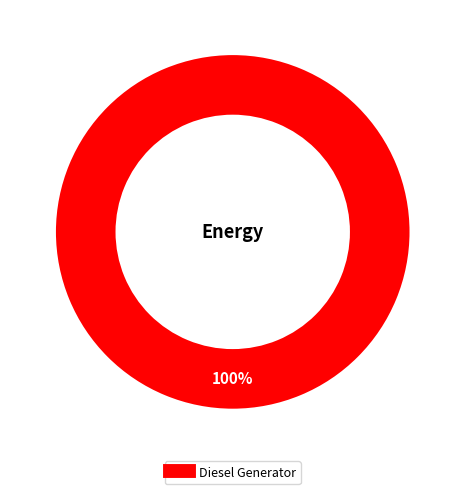

Count the number of slices in the pie.

1